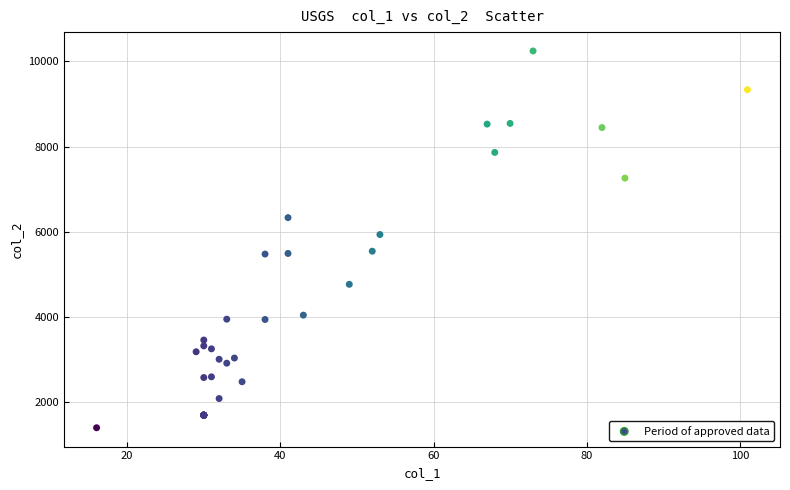

What Y value in the scatter plot is closest to 5816?

5929